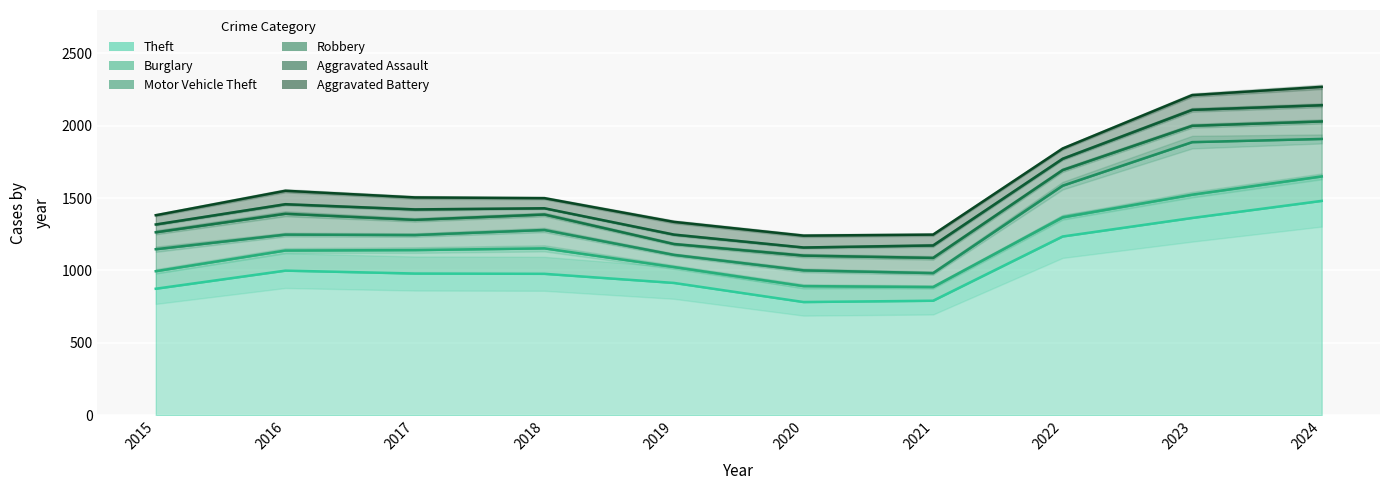

Between 2016 and 2019, which series saw the biggest shift?

Theft